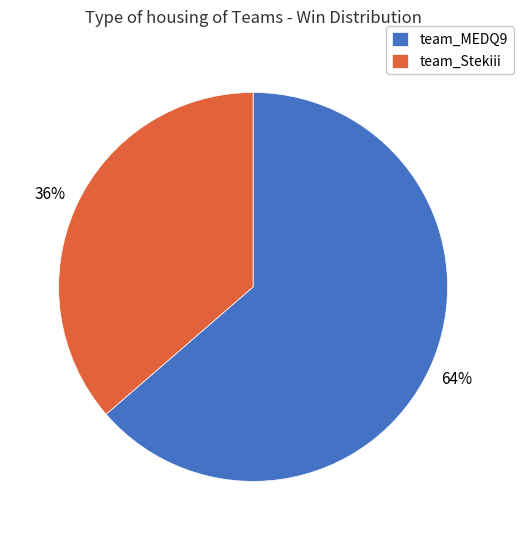

To the nearest percent, what is the average slice percentage?

50%